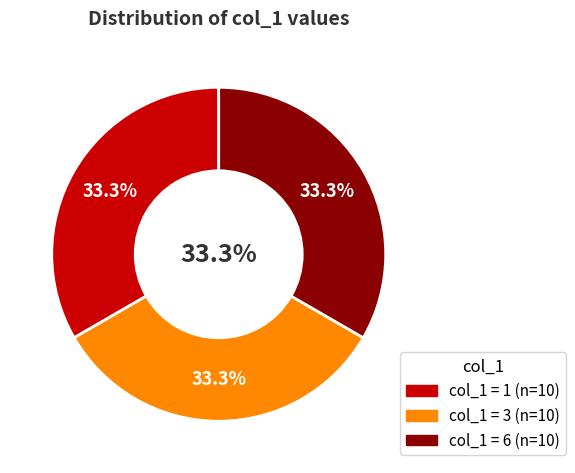

Is there any slice that represents more than half of the pie?

No